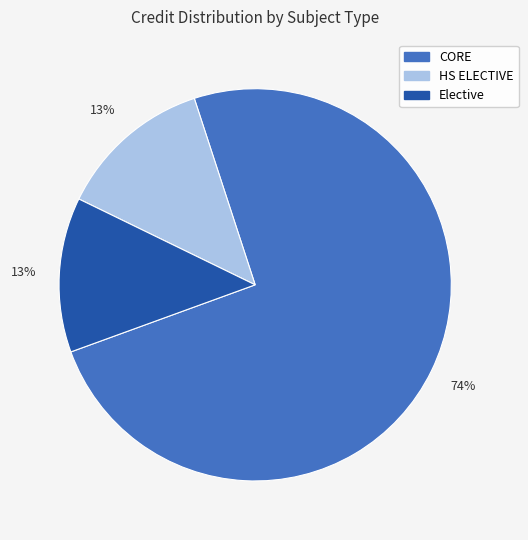

To the nearest percent, what is the average slice percentage?

33%